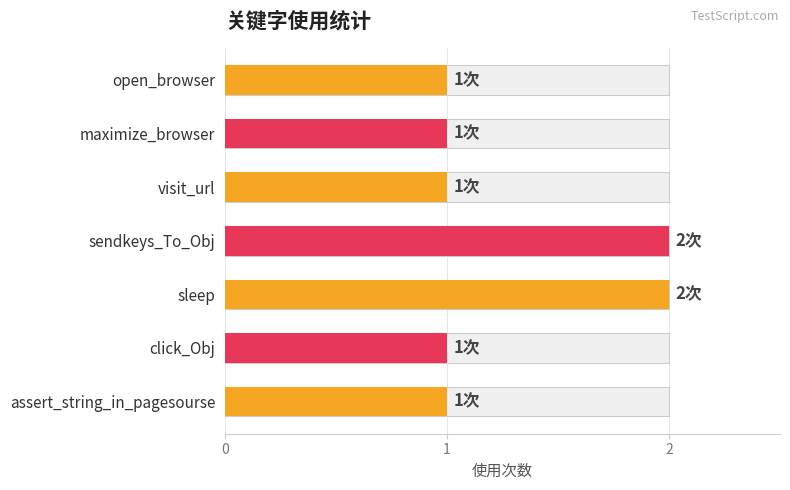

Rank the categories by value from highest to lowest.

sendkeys_To_Obj, sleep, open_browser, maximize_browser, visit_url, click_Obj, assert_string_in_pagesourse